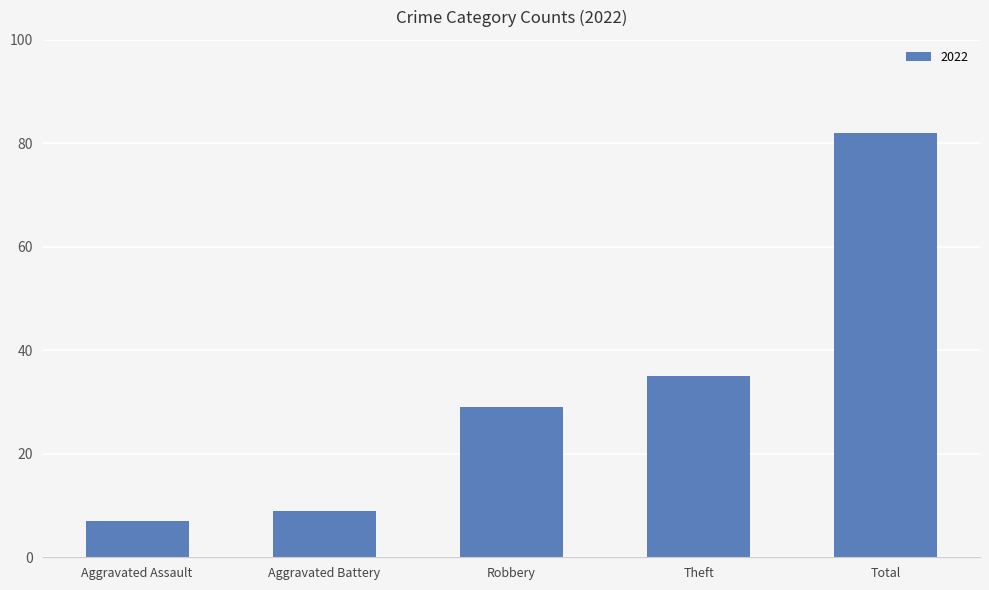

Does the chart contain stacked bars?

No